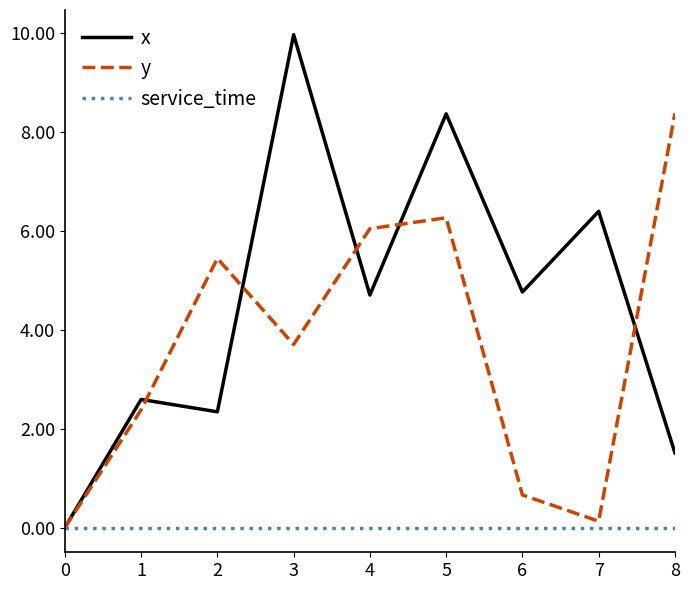

Reading right to left, what are all the values shown in this chart?

x: 8=1.5	7=6.4	6=4.8	5=8.4	4=4.7	3=10.0	2=2.3	1=2.6	0=0.0
y: 8=8.4	7=0.1	6=0.7	5=6.3	4=6.0	3=3.7	2=5.4	1=2.4	0=0.0
service_time: 8=0.0	7=0.0	6=0.0	5=0.0	4=0.0	3=0.0	2=0.0	1=0.0	0=0.0